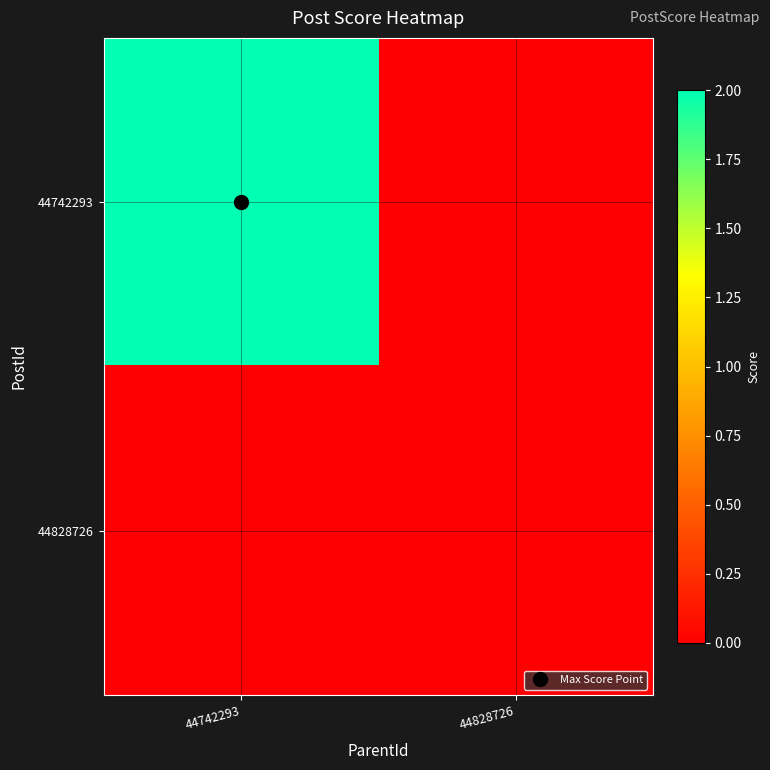

Rank the series by their average value, from lowest to highest.

44828726, 44742293